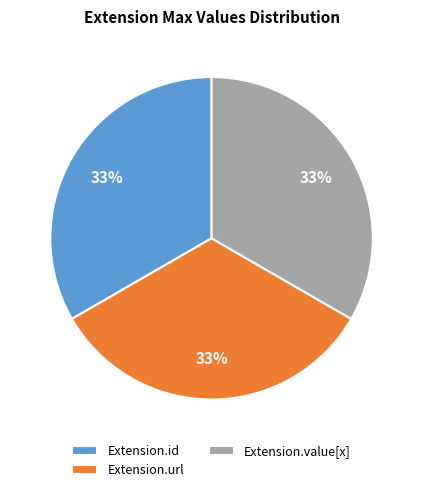

Is it true that Extension.value[x] is 1% of the pie?

False